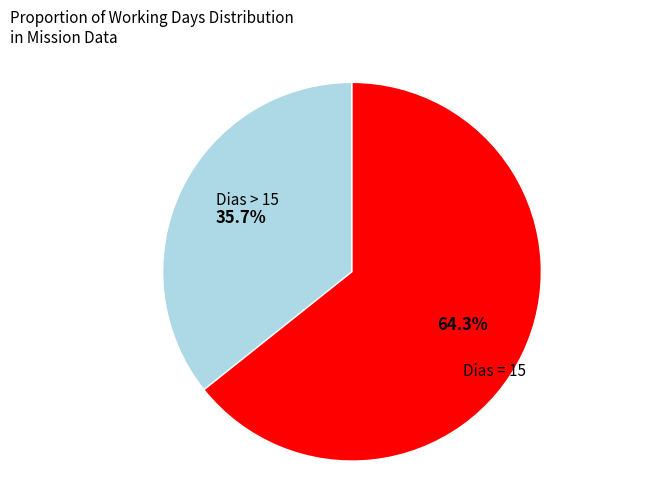

Is there any slice that represents more than half of the pie?

Yes